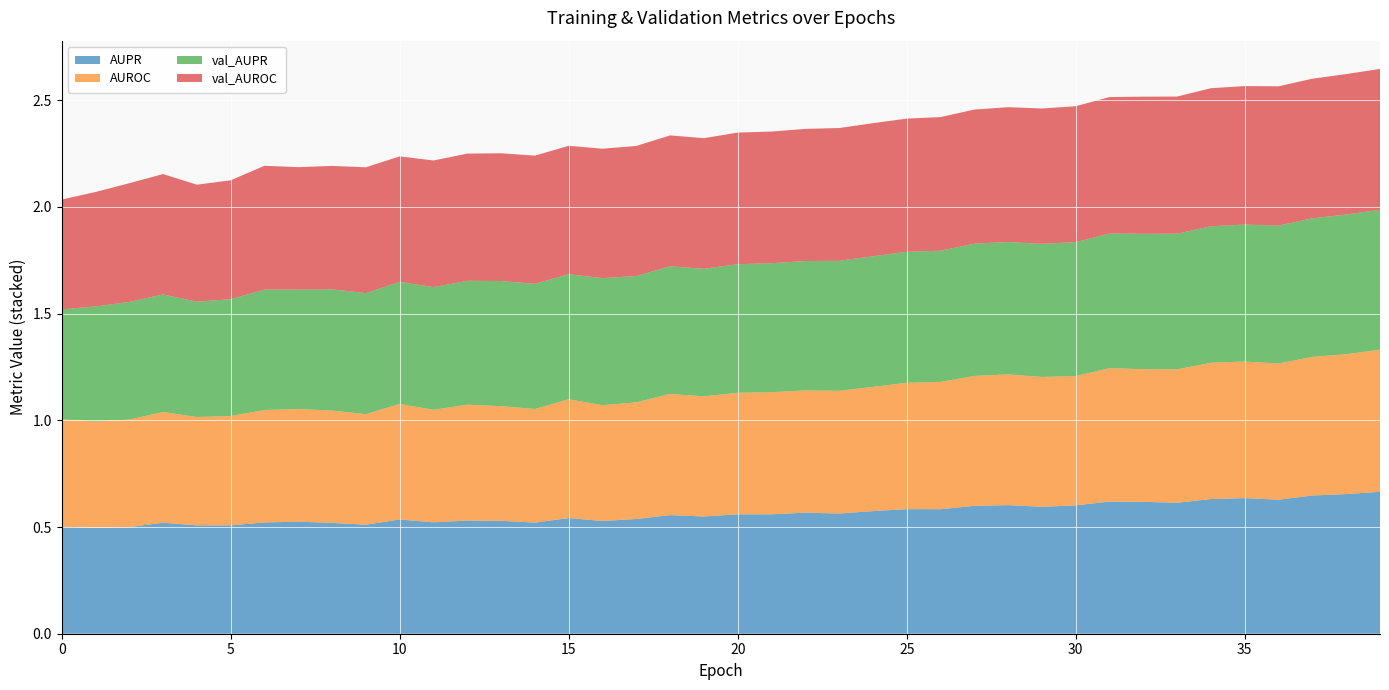

Reading left to right, list all the values displayed in this chart.

AUPR: 0=0.5	1=0.5	2=0.5	3=0.5	4=0.5	5=0.5	6=0.5	7=0.5	8=0.5	9=0.5	10=0.5	11=0.5	12=0.5	13=0.5	14=0.5	15=0.5	16=0.5	17=0.5	18=0.6	19=0.5	20=0.6	21=0.6	22=0.6	23=0.6	24=0.6	25=0.6	26=0.6	27=0.6	28=0.6	29=0.6	30=0.6	31=0.6	32=0.6	33=0.6	34=0.6	35=0.6	36=0.6	37=0.6	38=0.7	39=0.7
AUROC: 0=0.5	1=0.5	2=0.5	3=0.5	4=0.5	5=0.5	6=0.5	7=0.5	8=0.5	9=0.5	10=0.5	11=0.5	12=0.5	13=0.5	14=0.5	15=0.6	16=0.5	17=0.5	18=0.6	19=0.6	20=0.6	21=0.6	22=0.6	23=0.6	24=0.6	25=0.6	26=0.6	27=0.6	28=0.6	29=0.6	30=0.6	31=0.6	32=0.6	33=0.6	34=0.6	35=0.6	36=0.6	37=0.6	38=0.7	39=0.7
val_AUPR: 0=0.5	1=0.5	2=0.6	3=0.6	4=0.5	5=0.5	6=0.6	7=0.6	8=0.6	9=0.6	10=0.6	11=0.6	12=0.6	13=0.6	14=0.6	15=0.6	16=0.6	17=0.6	18=0.6	19=0.6	20=0.6	21=0.6	22=0.6	23=0.6	24=0.6	25=0.6	26=0.6	27=0.6	28=0.6	29=0.6	30=0.6	31=0.6	32=0.6	33=0.6	34=0.6	35=0.6	36=0.6	37=0.6	38=0.7	39=0.7
val_AUROC: 0=0.5	1=0.5	2=0.6	3=0.6	4=0.5	5=0.6	6=0.6	7=0.6	8=0.6	9=0.6	10=0.6	11=0.6	12=0.6	13=0.6	14=0.6	15=0.6	16=0.6	17=0.6	18=0.6	19=0.6	20=0.6	21=0.6	22=0.6	23=0.6	24=0.6	25=0.6	26=0.6	27=0.6	28=0.6	29=0.6	30=0.6	31=0.6	32=0.6	33=0.6	34=0.6	35=0.6	36=0.7	37=0.7	38=0.7	39=0.7